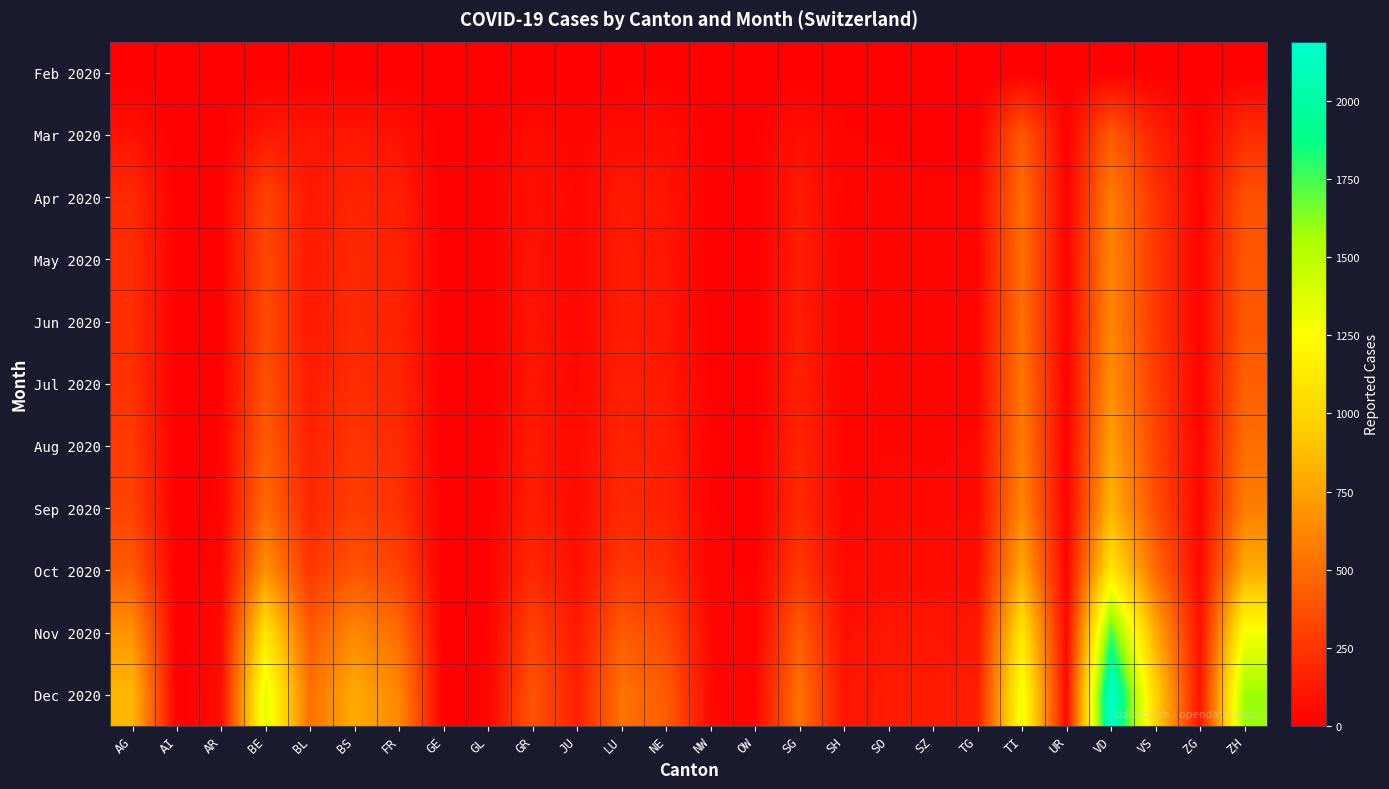

Which series changed the most between GR and SH?

Dec 2020